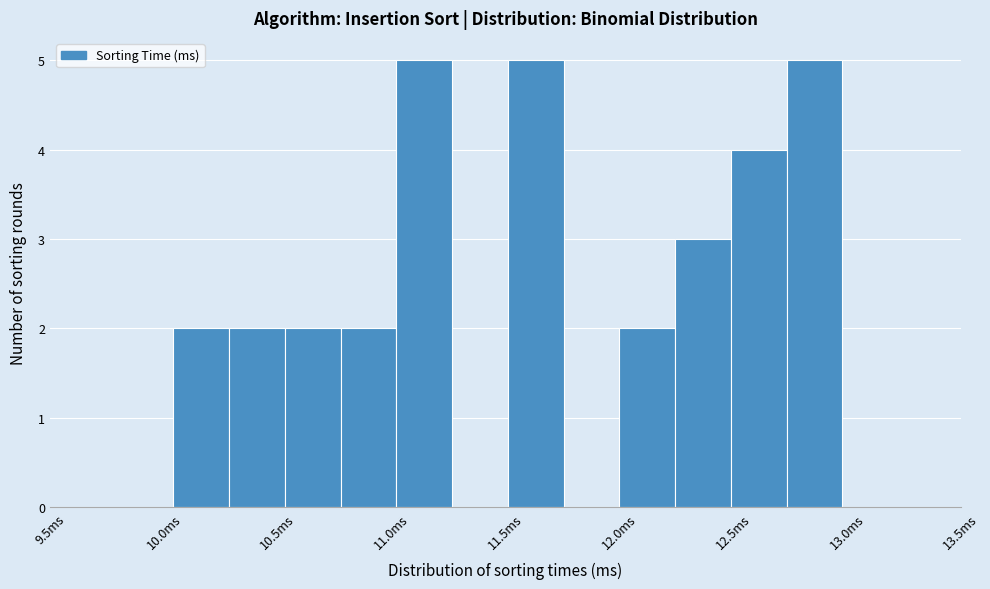

What is the height of the bar covering 12.75 to 13.00 on the x-axis? Neither the bar edges nor the heights are printed on the chart, so give them approximately, as read against the axes.

5